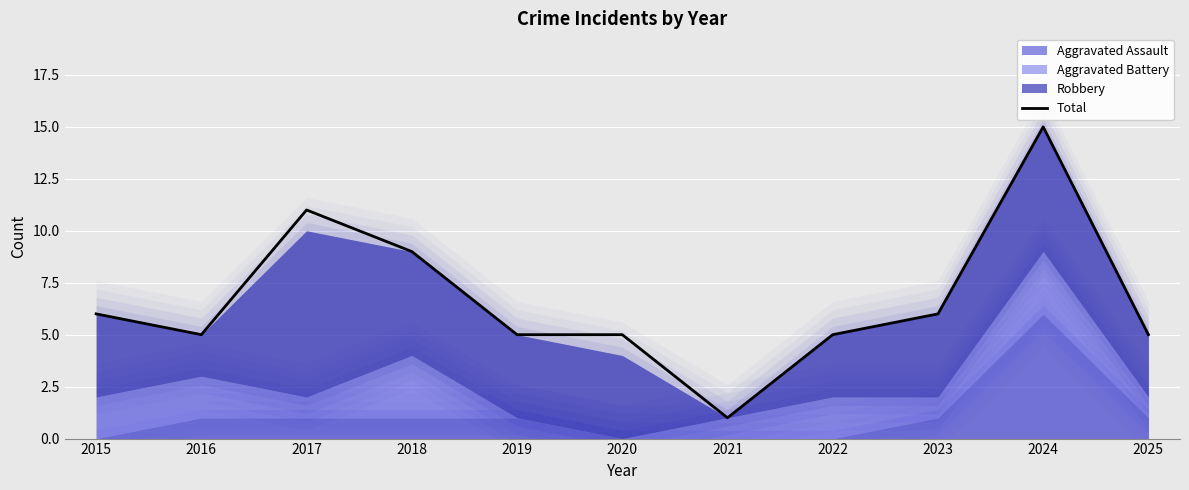

What is the value of the 4th point from the left?

9